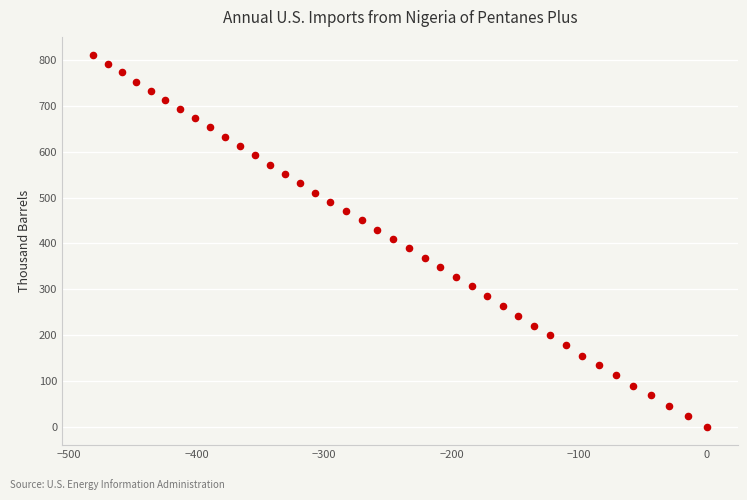

What is the range of X values (max minus min)?

481.2